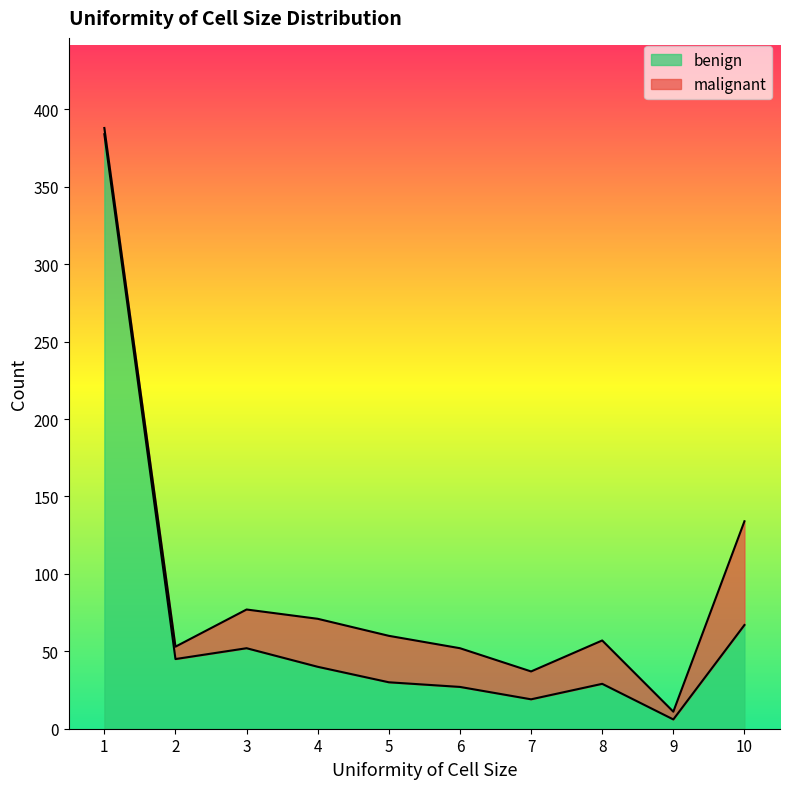

What is the greatest value displayed?

384